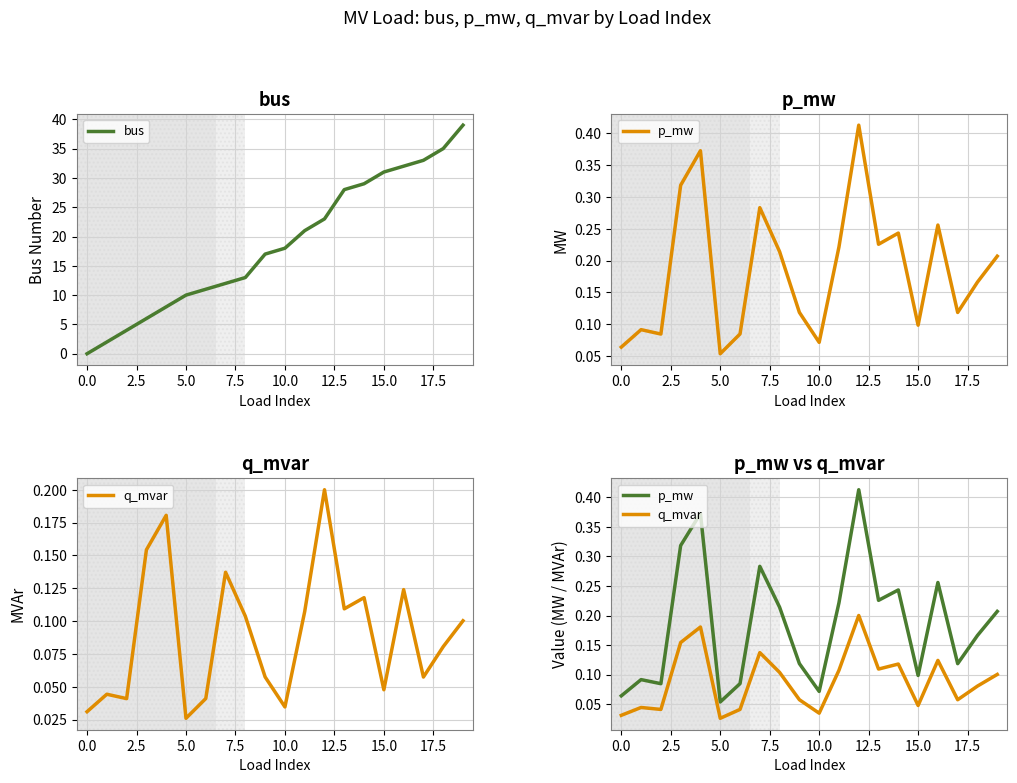

In q_mvar, how many points are higher than both neighbors (excluding endpoints)?

6